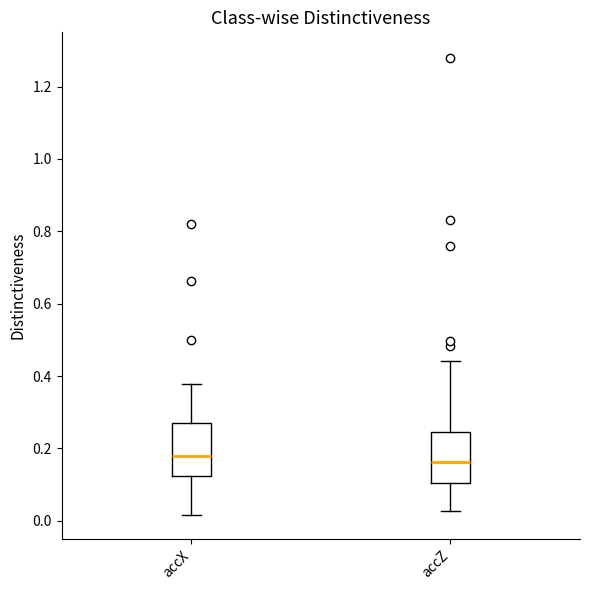

Where does the median line of the box for accX sit on the y-axis? The values are not printed on the chart, so give them approximately, as read against the axis.

0.18